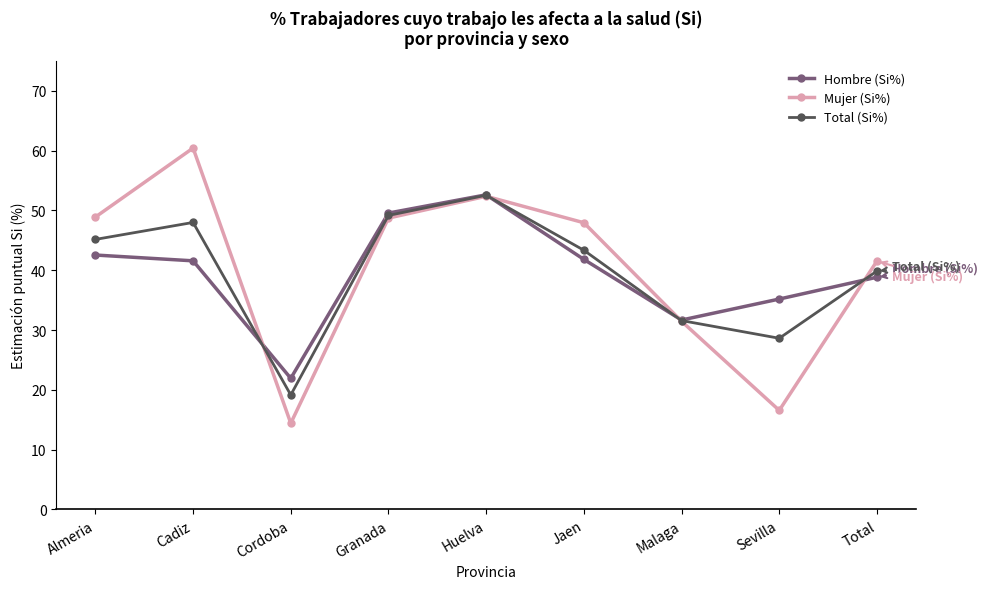

At how many categories does at least one series exceed 23?

8